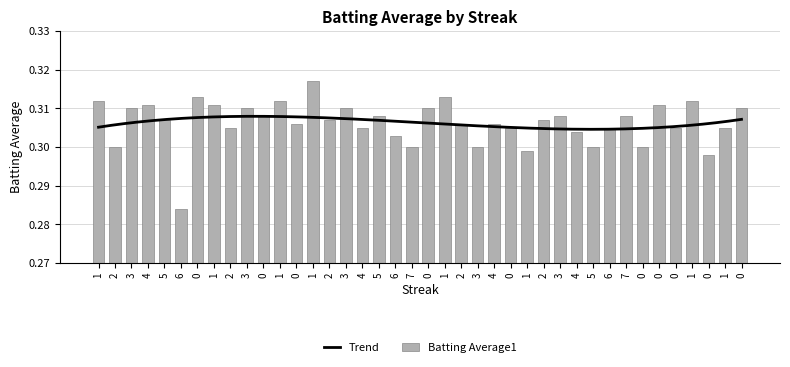

How many bars are there in total?

40